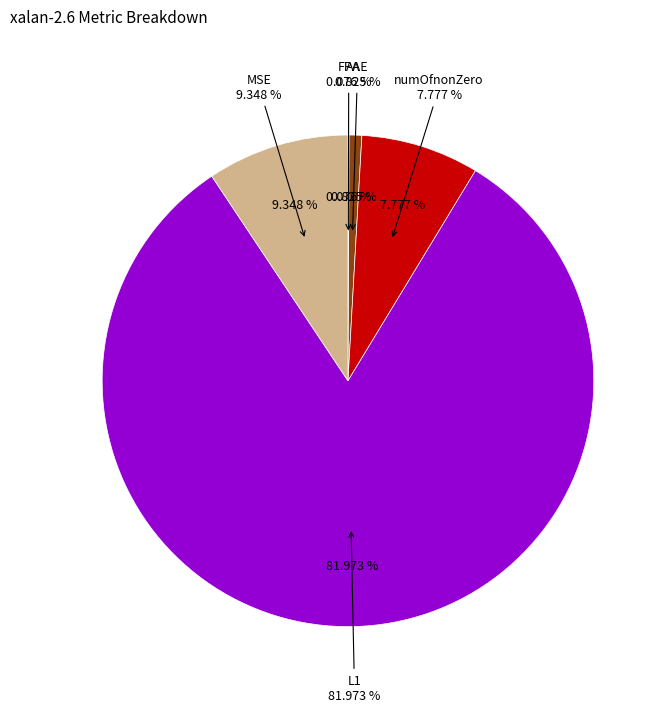

Combined, what portion of the pie is numOfnonZero and MSE?

17.1%